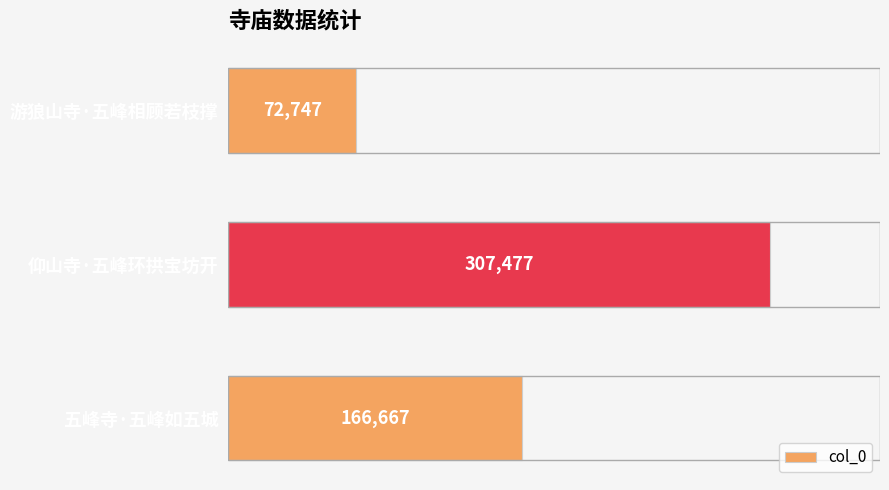

What is the sum of the values at 五峰寺·五峰如五城 and 仰山寺·五峰环拱宝坊开?

474144